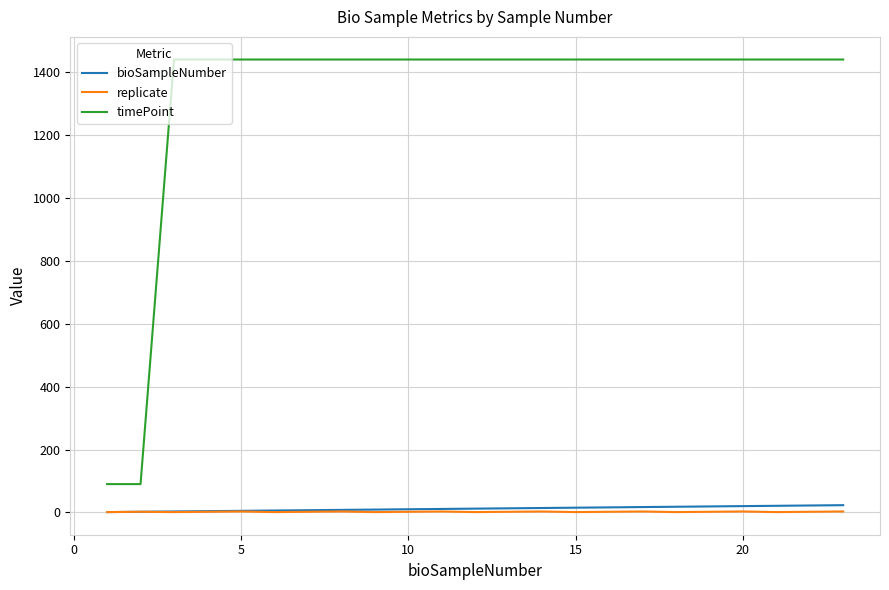

What is the sum of all timePoint values?

30420